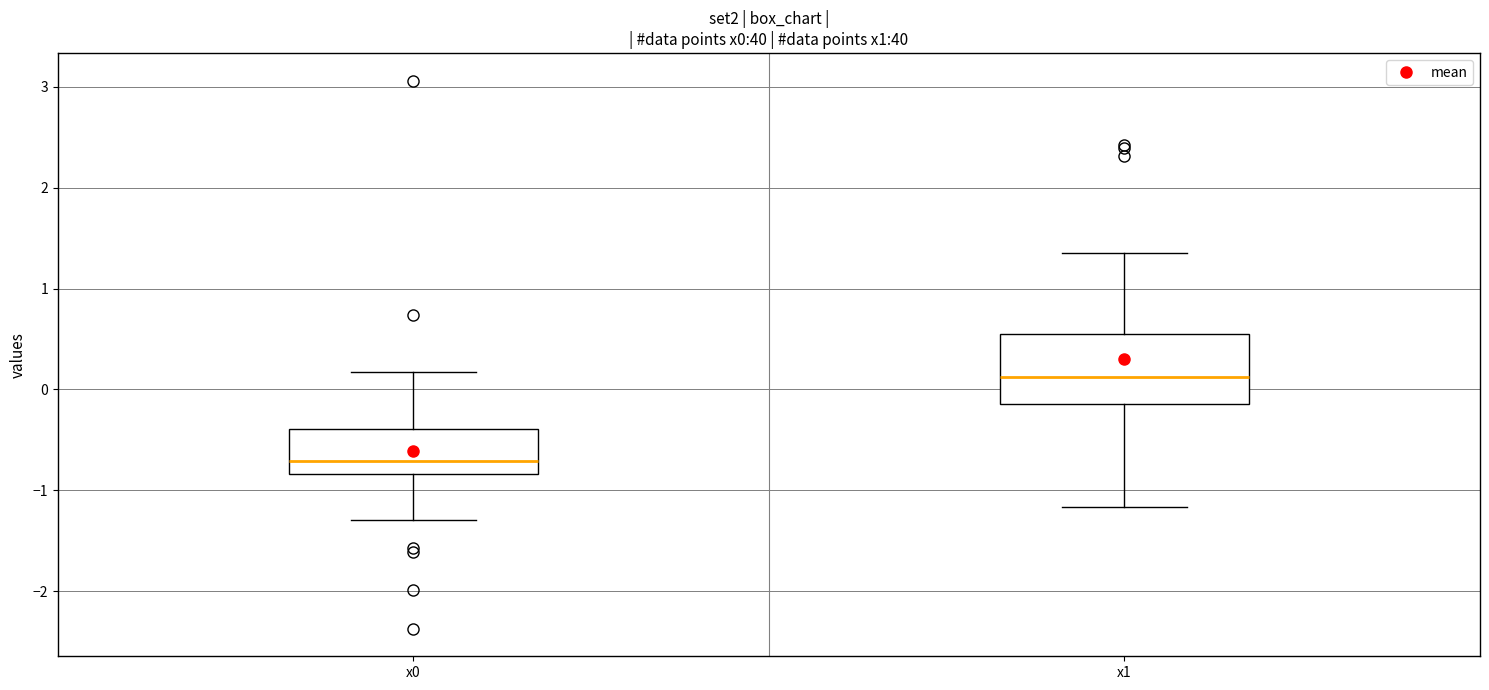

Reading left to right, transcribe this box plot: for each box, give where its median line is, the range the box spans, and where its two whiskers end, as read against the y-axis. The values are not printed on the chart, so give them approximately, as read against the axis.

x0: median -0.7, box -0.8 to -0.4, whiskers -1.3 to 0.2
x1: median 0.1, box -0.1 to 0.5, whiskers -1.2 to 1.4